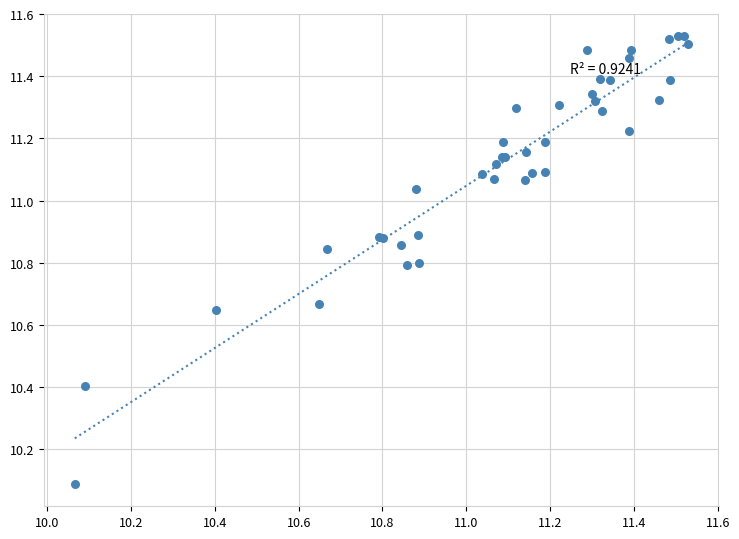

What Y value in the scatter plot is closest to 10?

10.1